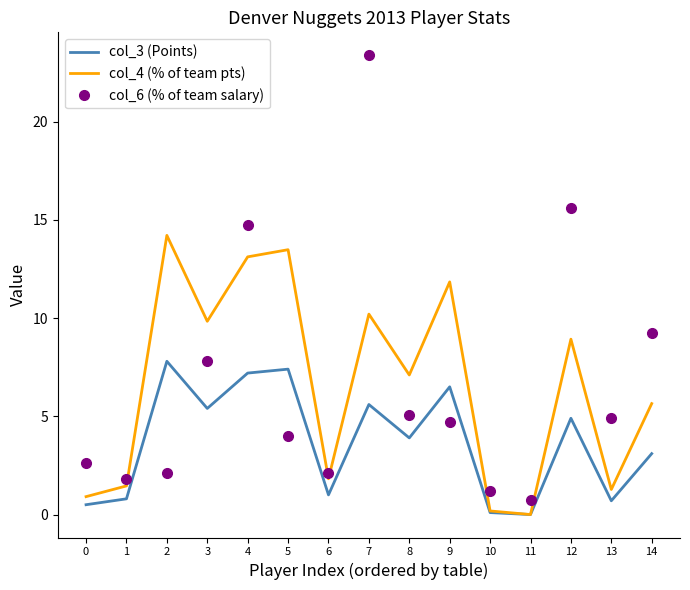

Is it true that col_6 (% of team salary) equals 12.4 at 3?

False